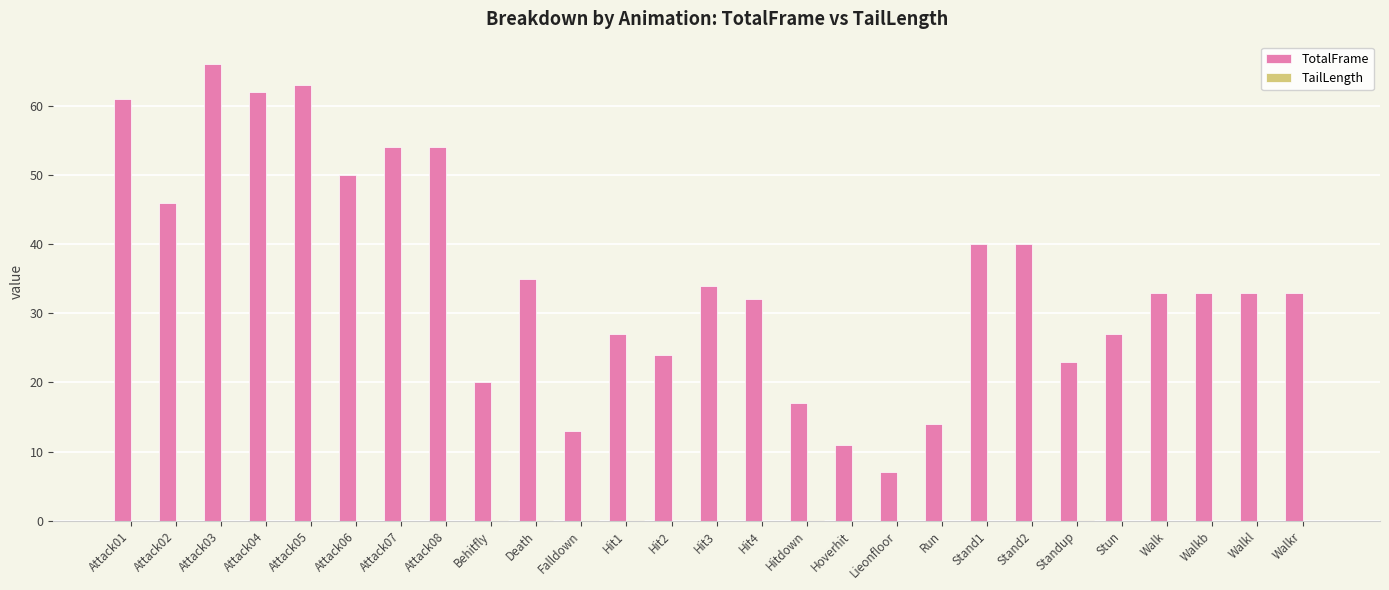

The value of TotalFrame at Stun is 27.0. True or false?

True